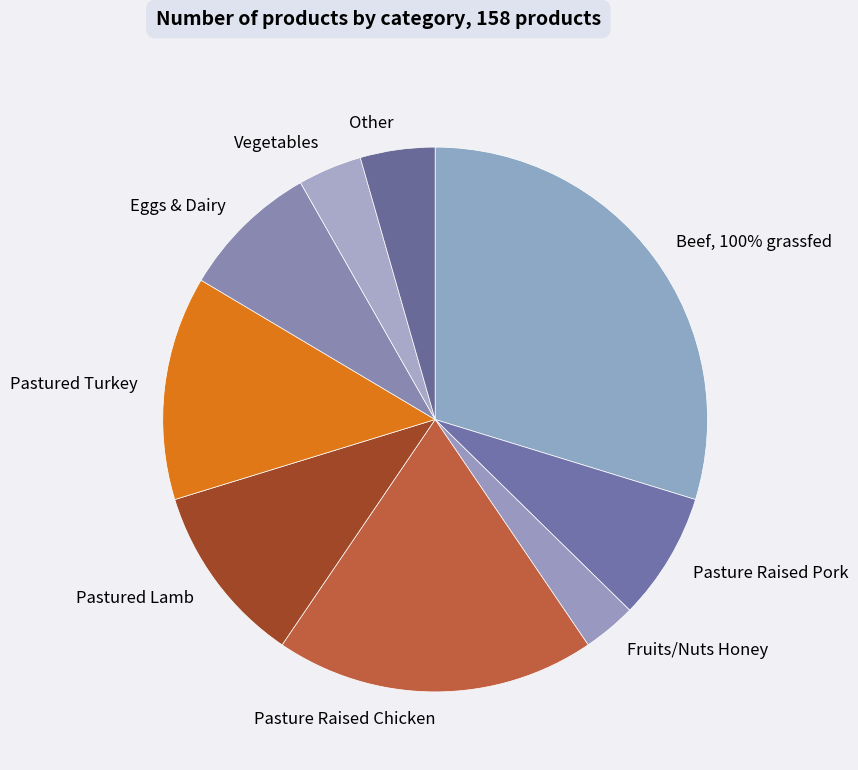

Count the number of slices in the pie.

9